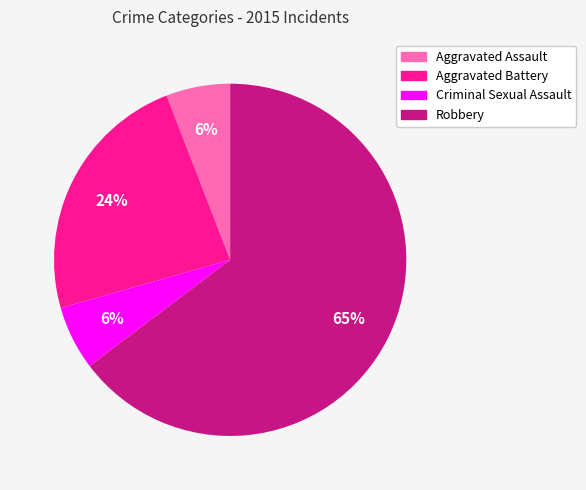

Between Criminal Sexual Assault and Robbery, which is larger?

Robbery